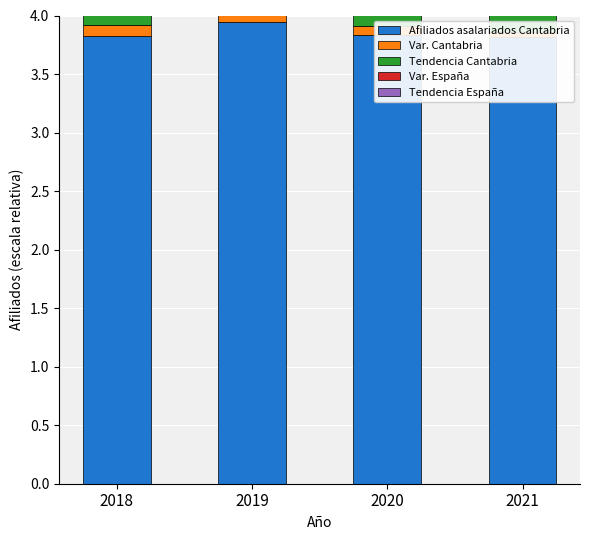

How many Tendencia España values are between 0 and 1?

4